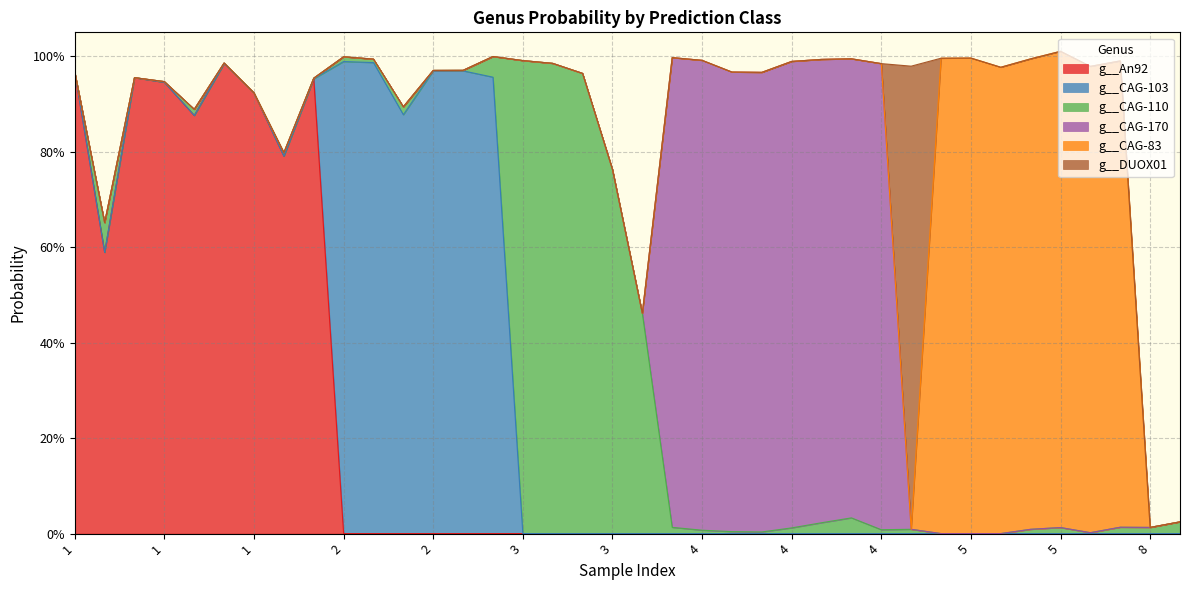

True or false: g__DUOX01 and g__CAG-110 intersect in this chart.

True